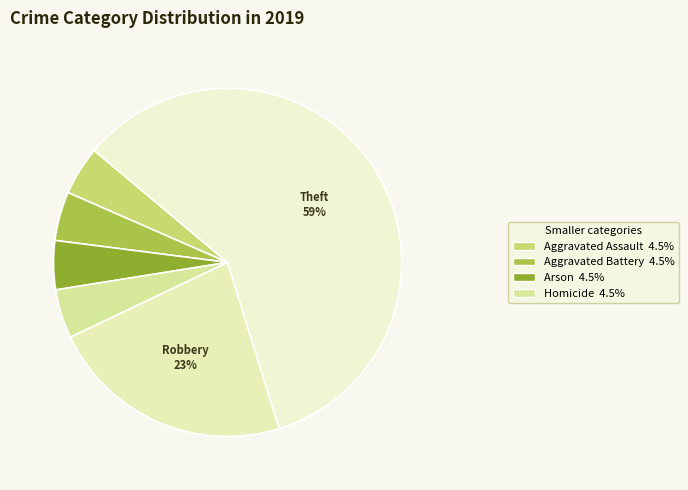

Which category has the smallest portion of the pie?

Aggravated Assault